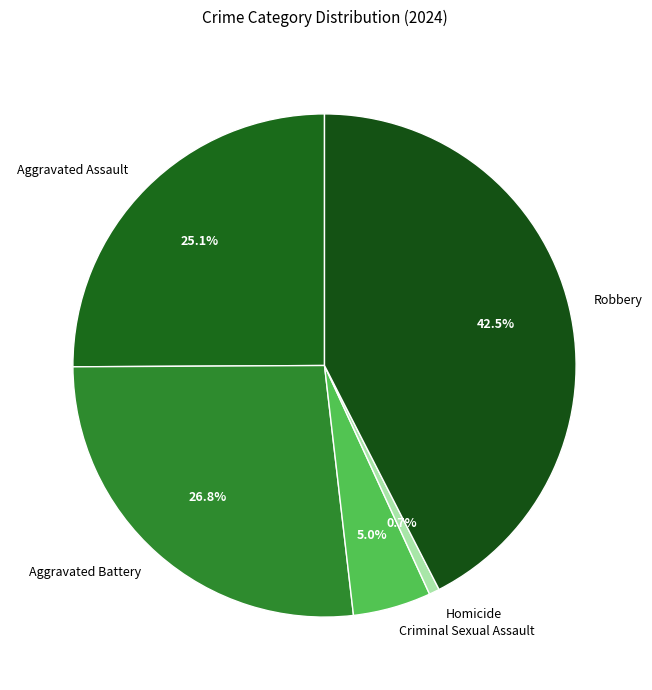

Which slice is the largest?

Robbery